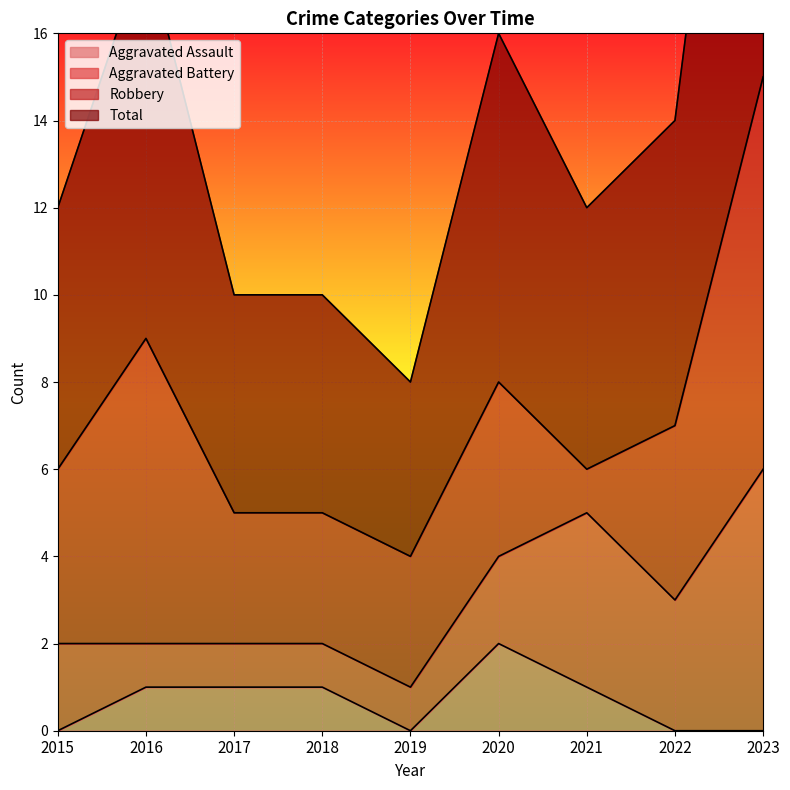

Which series has the widest spread of values?

Total